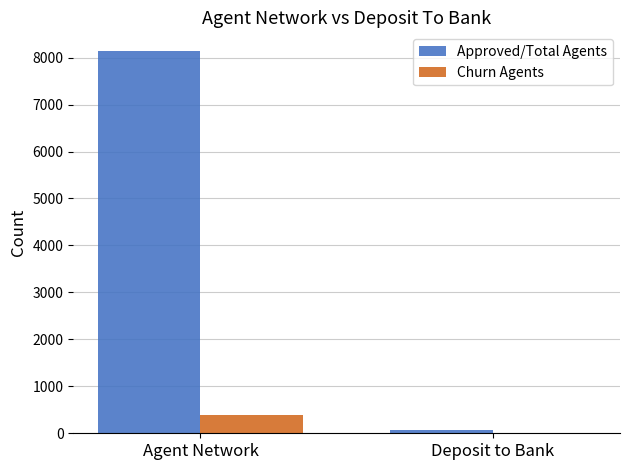

Read the Approved/Total Agents value at Agent Network, to the nearest 10.

8130